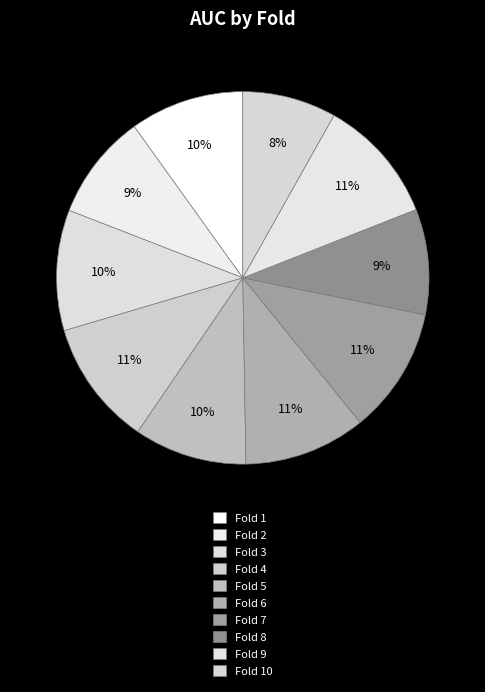

How many slices are in this pie chart?

10